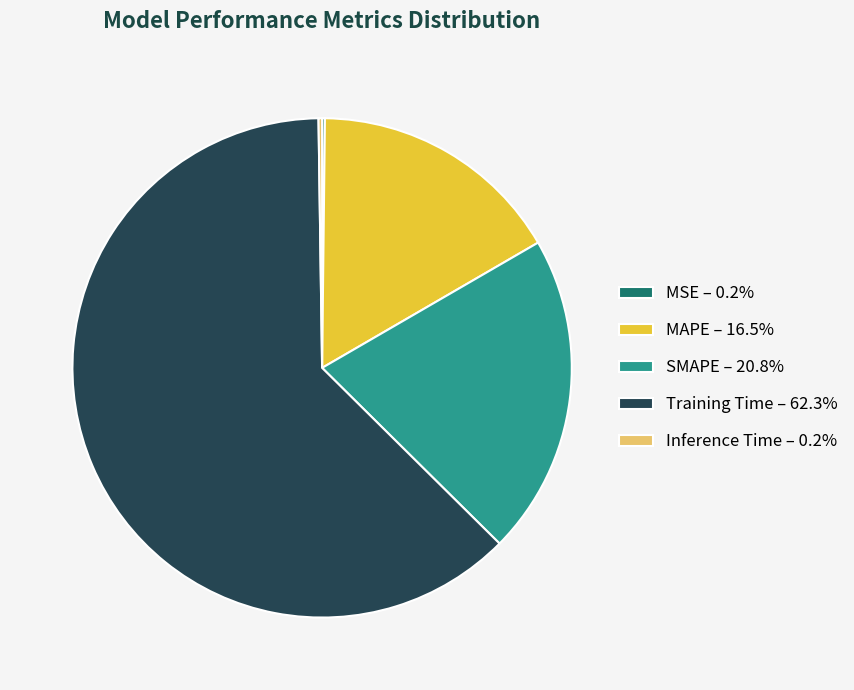

Do Training Time and SMAPE together represent more than half of the pie?

Yes